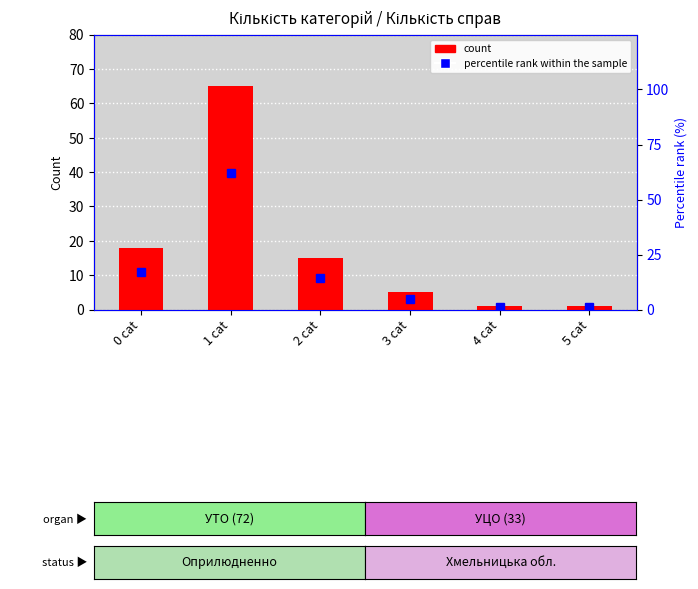

Reading left to right, what are all the values shown in this chart?

count: 18.0	65.0	15.0	5.0	1.0	1.0
percentile rank within the sample: 17.1	61.9	14.3	4.8	1.0	1.0